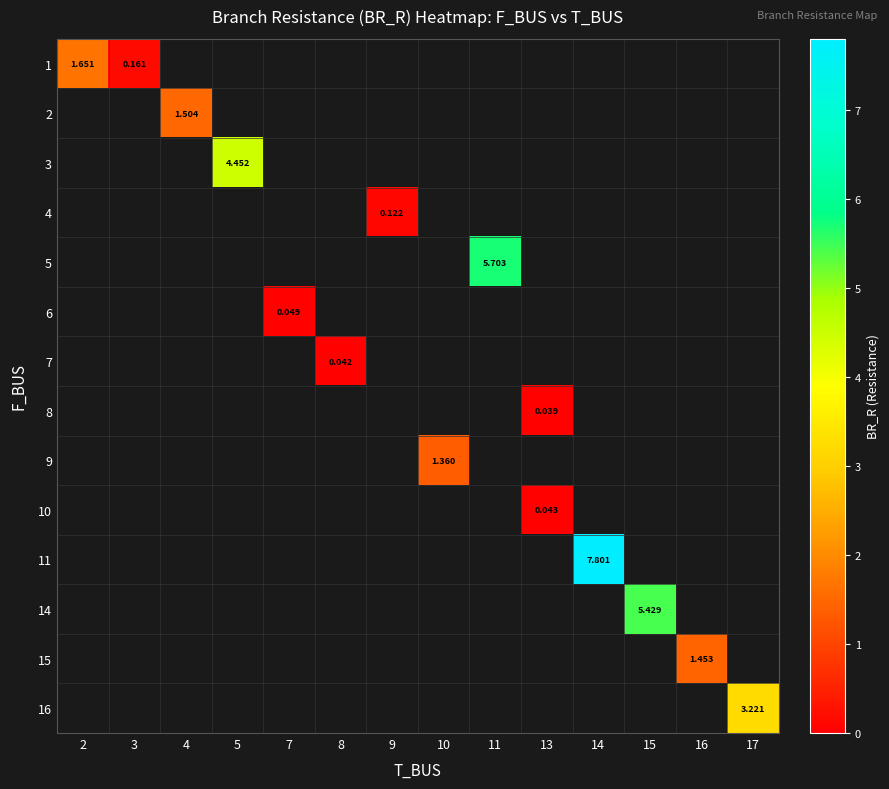

At how many categories does at least one series exceed 1?

9